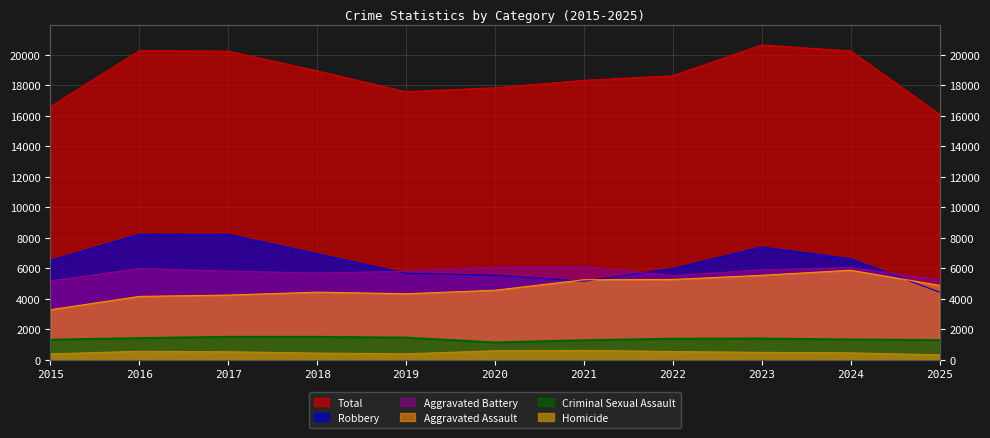

What is the difference between the second highest and minimum values in the Aggravated Assault series?

2260